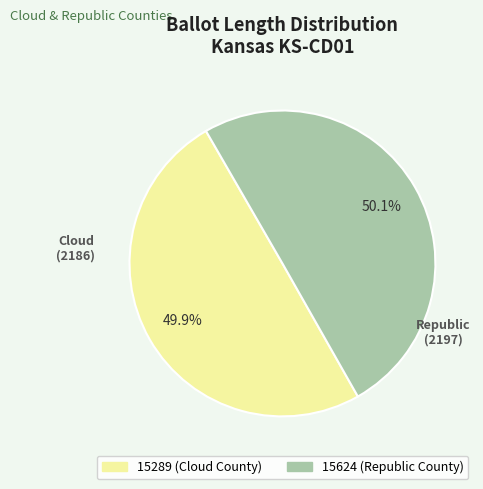

How many slices are in this pie chart?

2